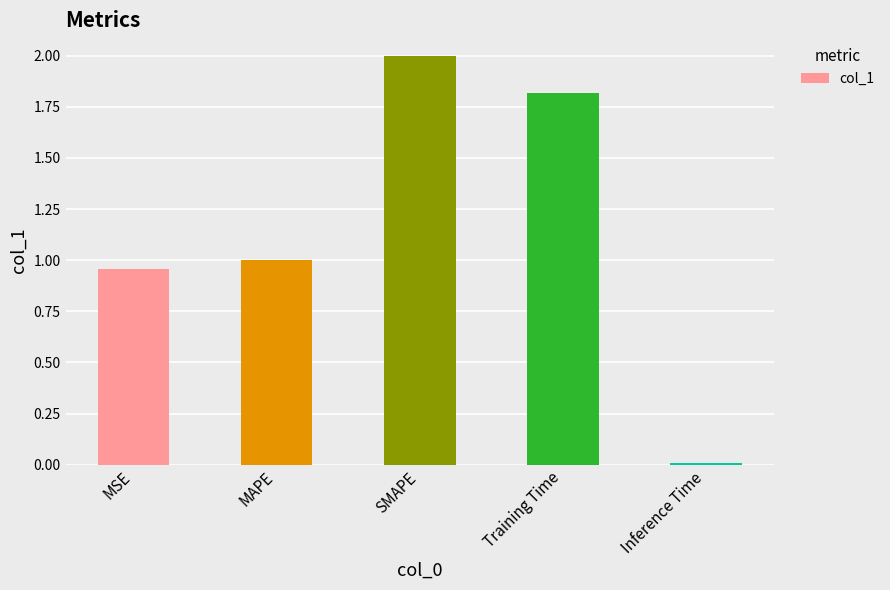

What is the difference between the maximum and minimum values?

2.0